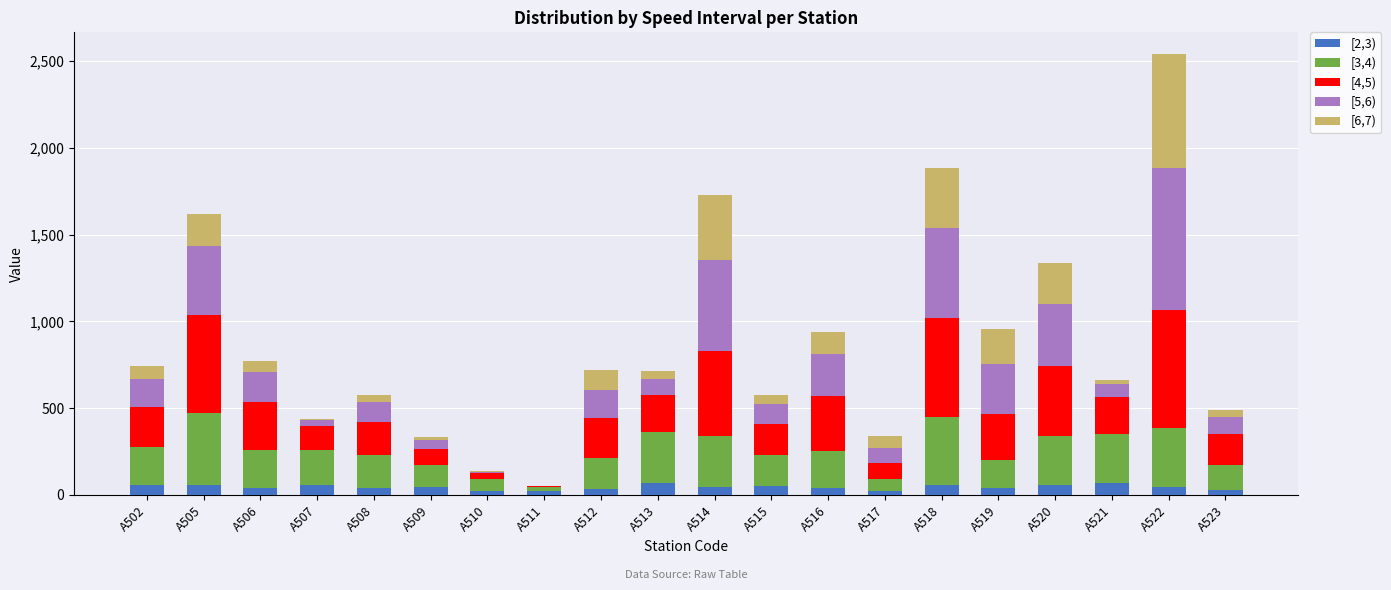

True or false: [2,3) has a value of 46.6 at A514.

True